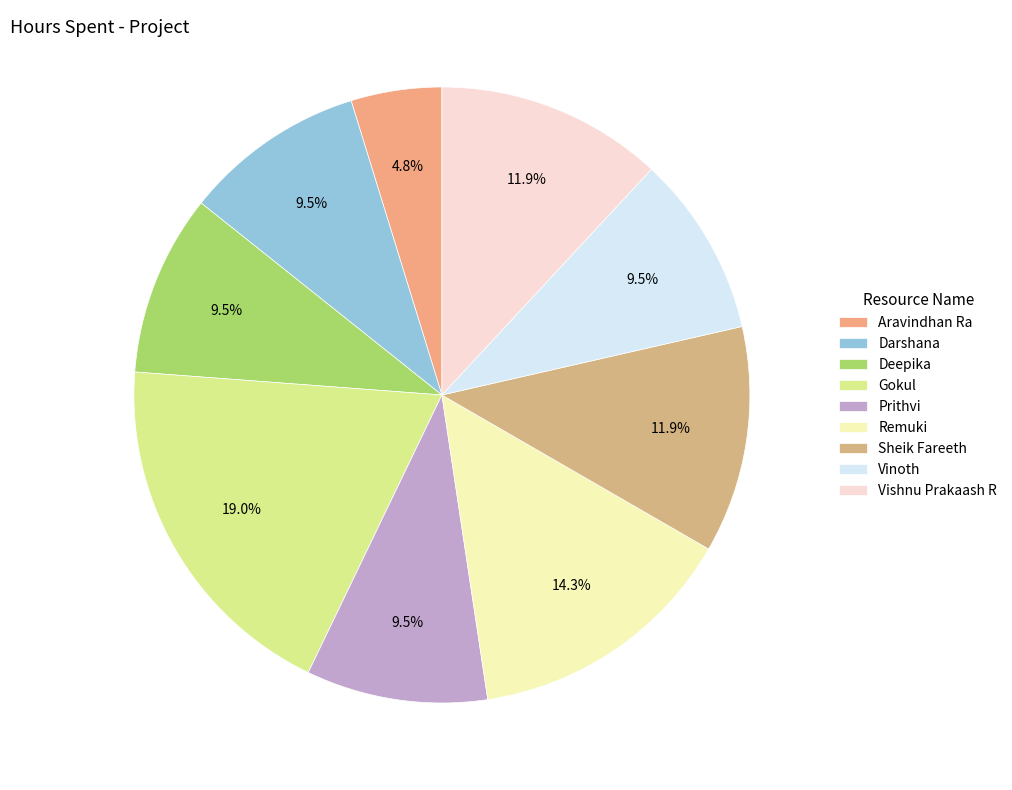

To the nearest percent, what is the difference between the Gokul and Remuki slice percentages?

5%